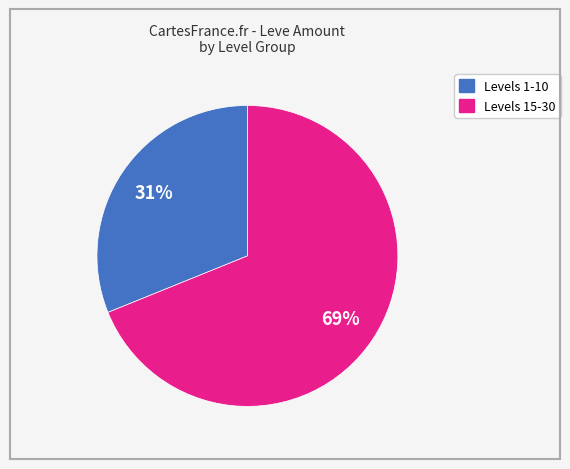

Does any single category account for the majority?

Yes